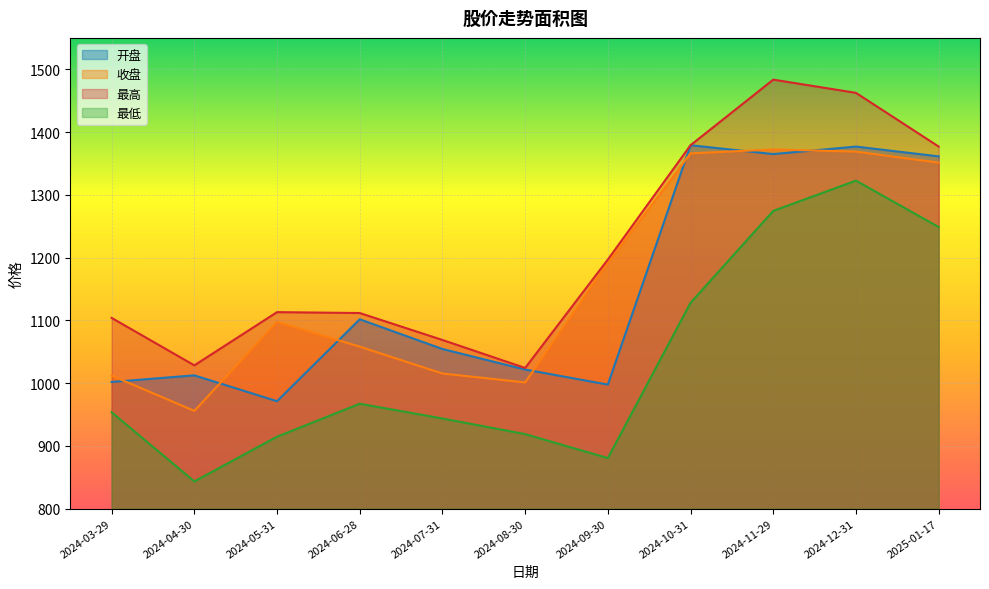

Reading right to left, list all the values displayed in this chart.

开盘: 2025-01-17=1361.2	2024-12-31=1376.8	2024-11-29=1364.8	2024-10-31=1379.0	2024-09-30=997.6	2024-08-30=1021.6	2024-07-31=1054.3	2024-06-28=1101.7	2024-05-31=971.1	2024-04-30=1012.4	2024-03-29=1001.8
收盘: 2025-01-17=1351.2	2024-12-31=1368.8	2024-11-29=1372.3	2024-10-31=1366.0	2024-09-30=1191.7	2024-08-30=1001.1	2024-07-31=1015.3	2024-06-28=1058.1	2024-05-31=1097.3	2024-04-30=955.8	2024-03-29=1011.9
最高: 2025-01-17=1376.9	2024-12-31=1462.5	2024-11-29=1483.5	2024-10-31=1379.0	2024-09-30=1196.9	2024-08-30=1024.1	2024-07-31=1068.7	2024-06-28=1111.6	2024-05-31=1113.1	2024-04-30=1028.3	2024-03-29=1103.8
最低: 2025-01-17=1248.6	2024-12-31=1322.6	2024-11-29=1274.3	2024-10-31=1127.9	2024-09-30=880.6	2024-08-30=918.7	2024-07-31=943.6	2024-06-28=967.1	2024-05-31=914.6	2024-04-30=843.4	2024-03-29=953.5